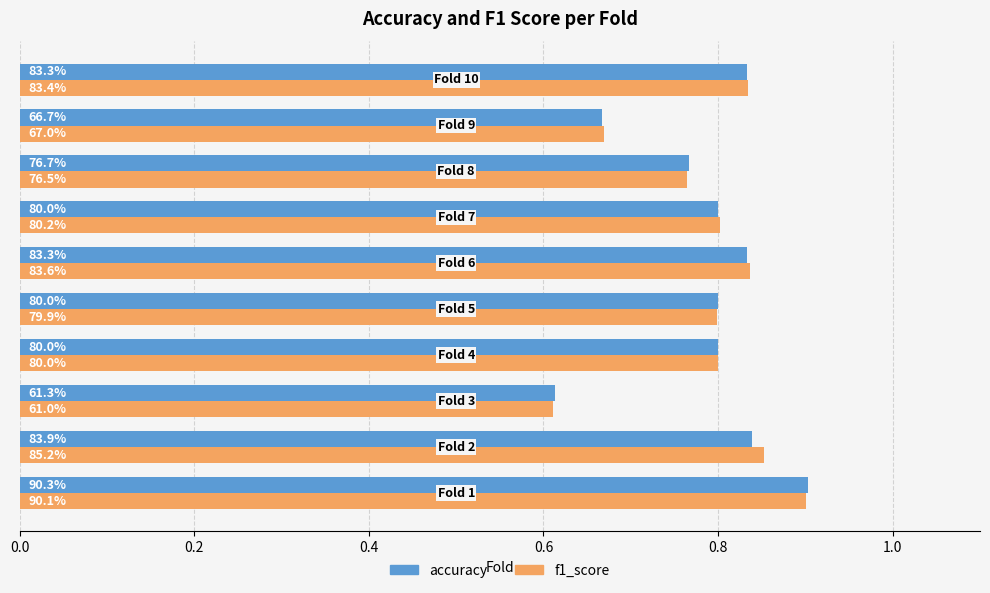

What are all the series names shown in the legend?

accuracy, f1_score